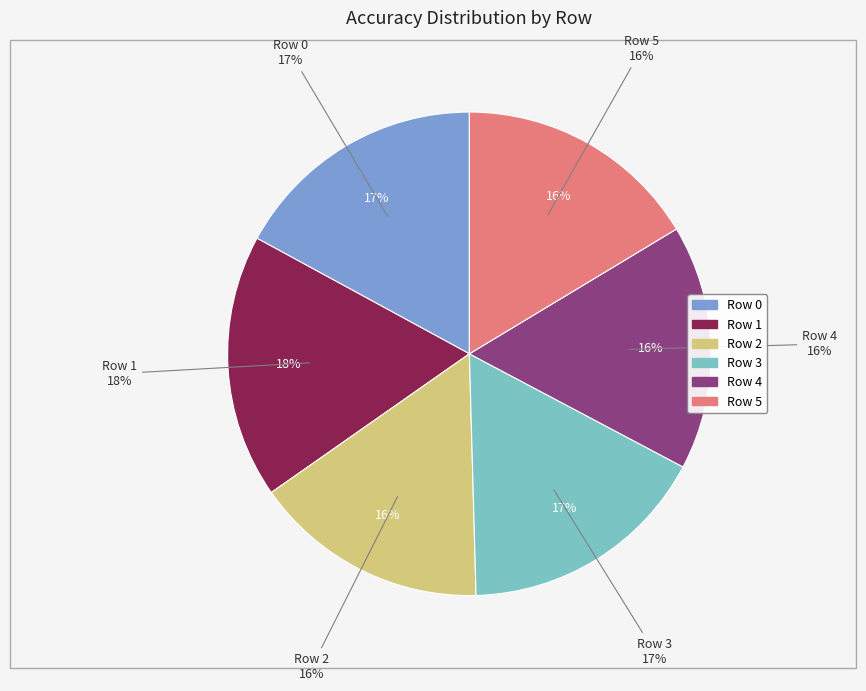

Is it true that 4 is 16% of the pie?

True